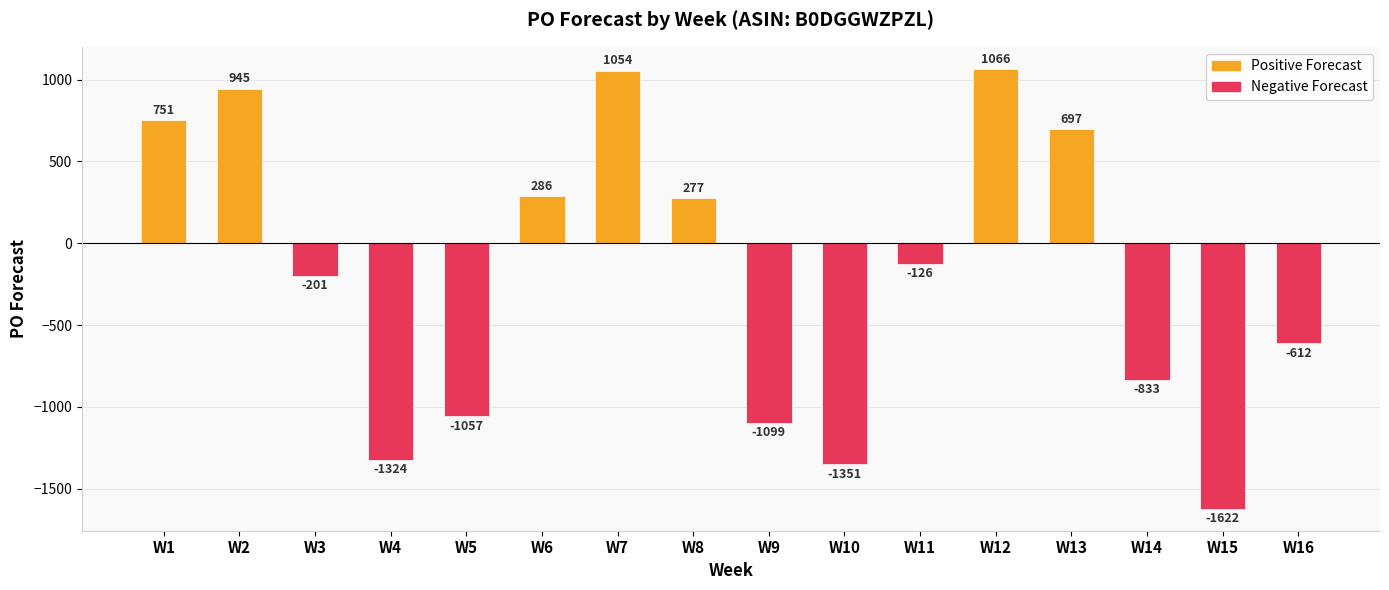

Which series has the widest spread of values?

Negative Forecast